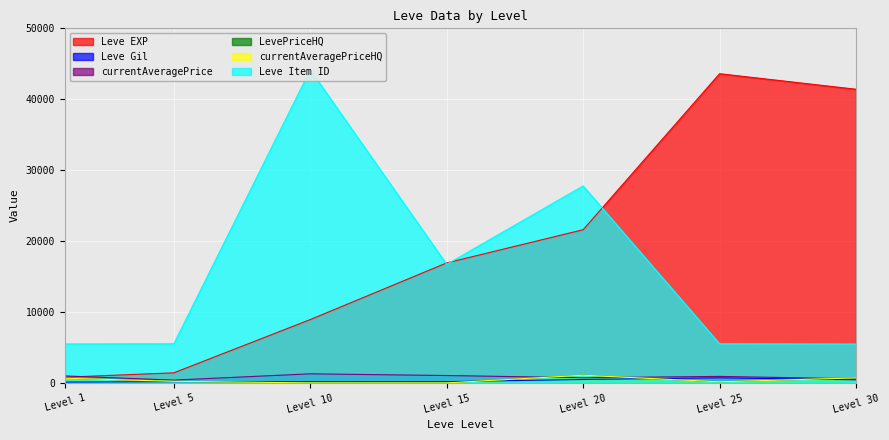

Which series has the widest spread of values?

Leve EXP